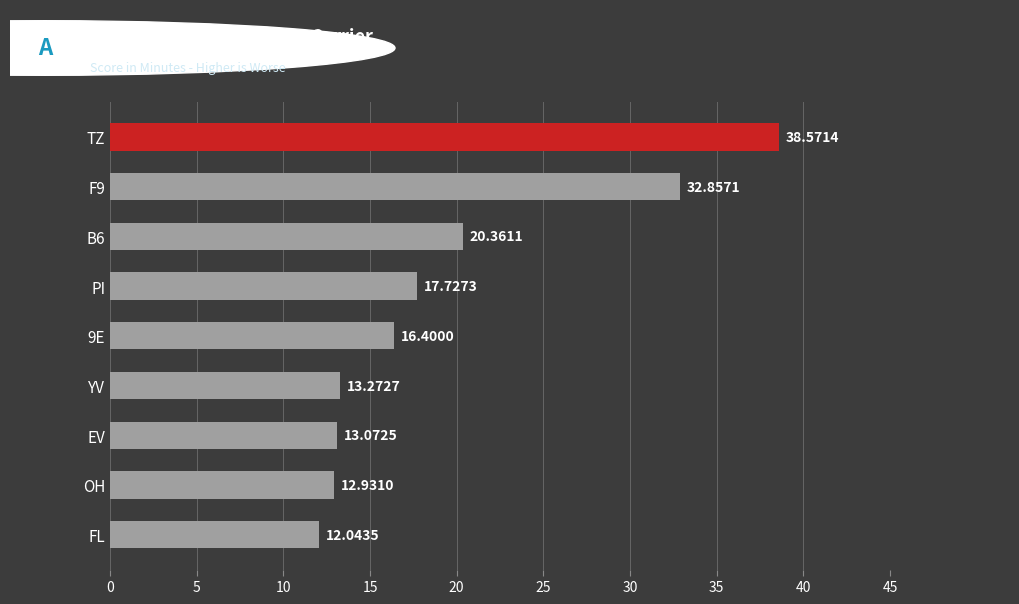

What is the difference between the second highest and second lowest values?

19.9